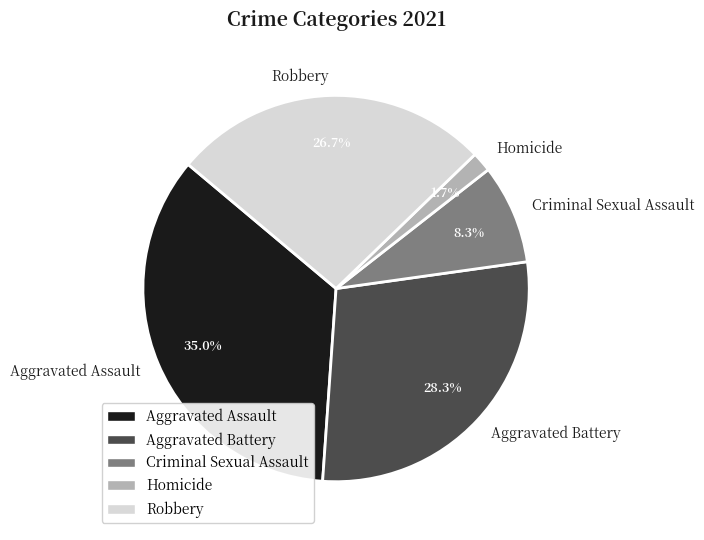

Does Homicide account for over 50% of the chart?

No